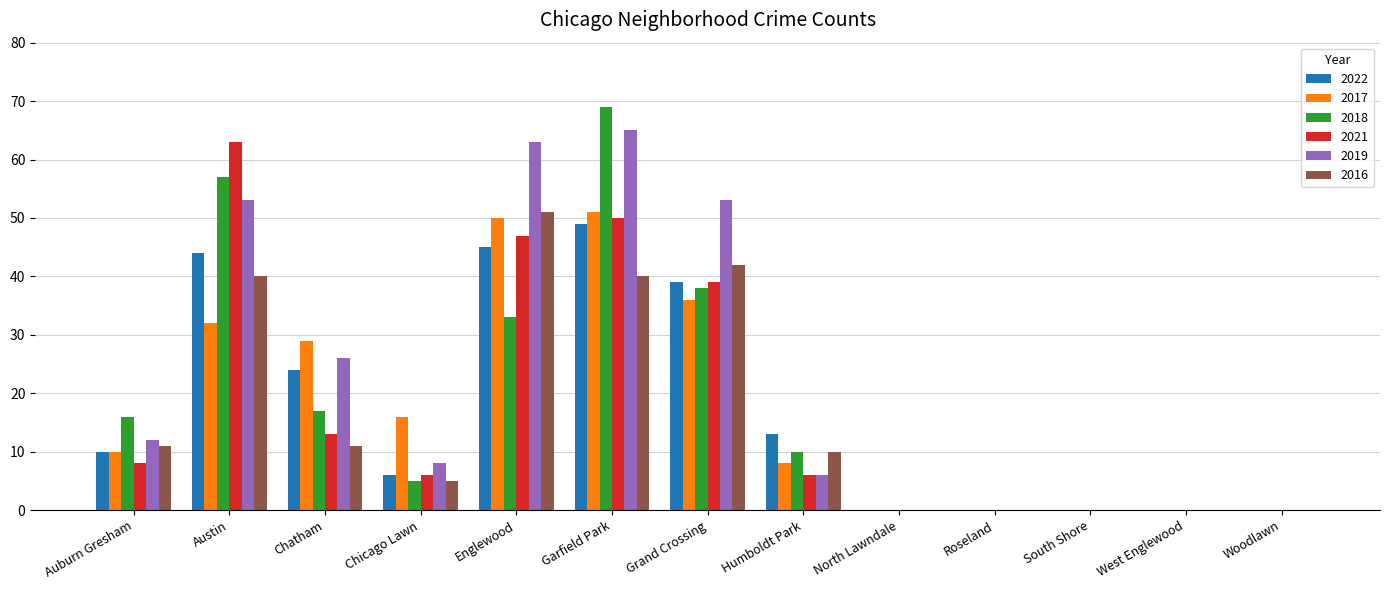

How many categories are shown in the chart?

13